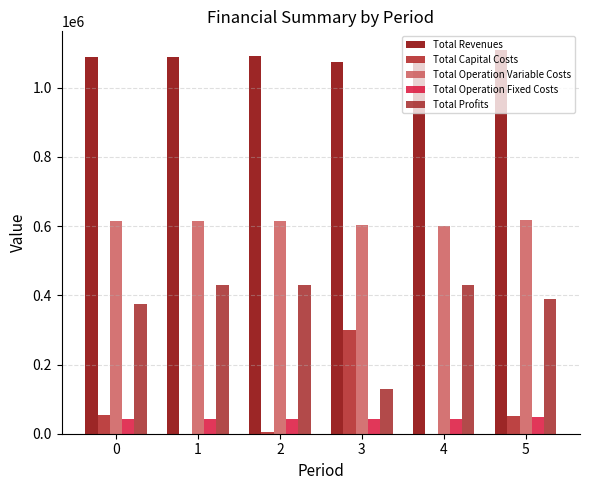

Are the bars grouped side by side (vs. stacked)?

Yes